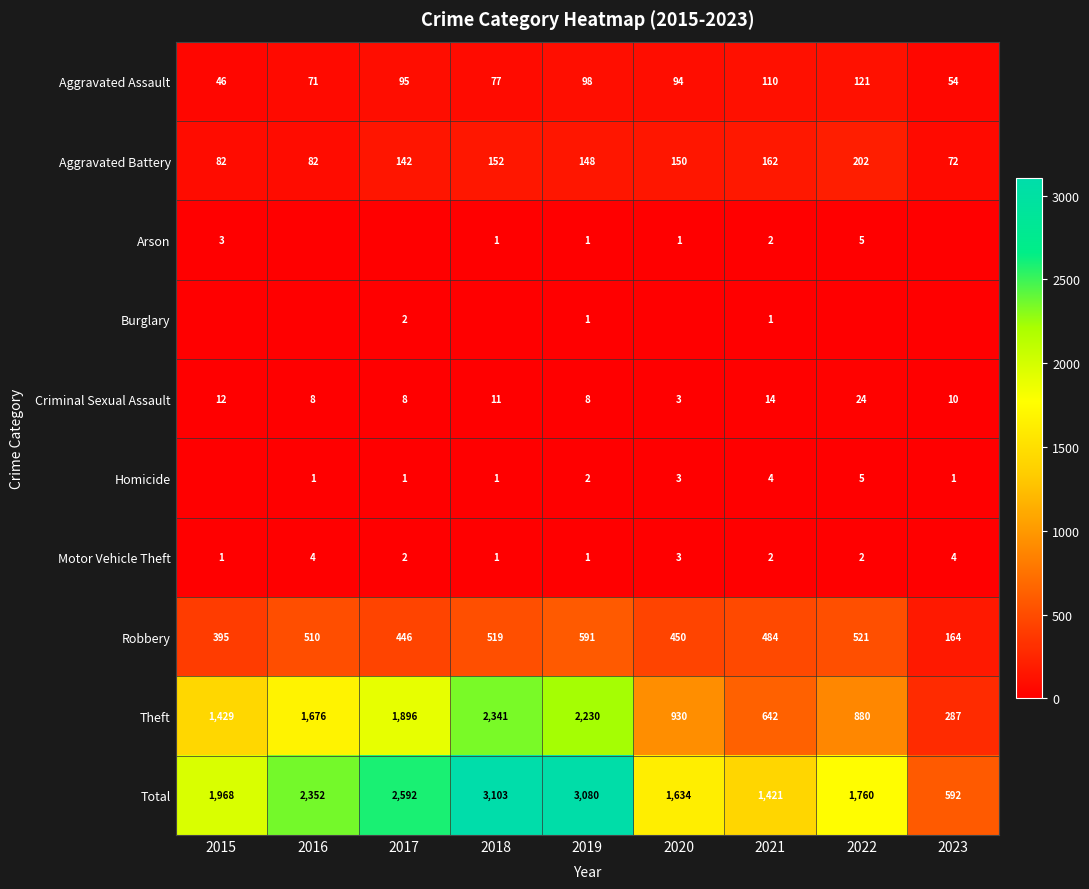

What is the difference between the Theft values at 2017 and 2022?

1016